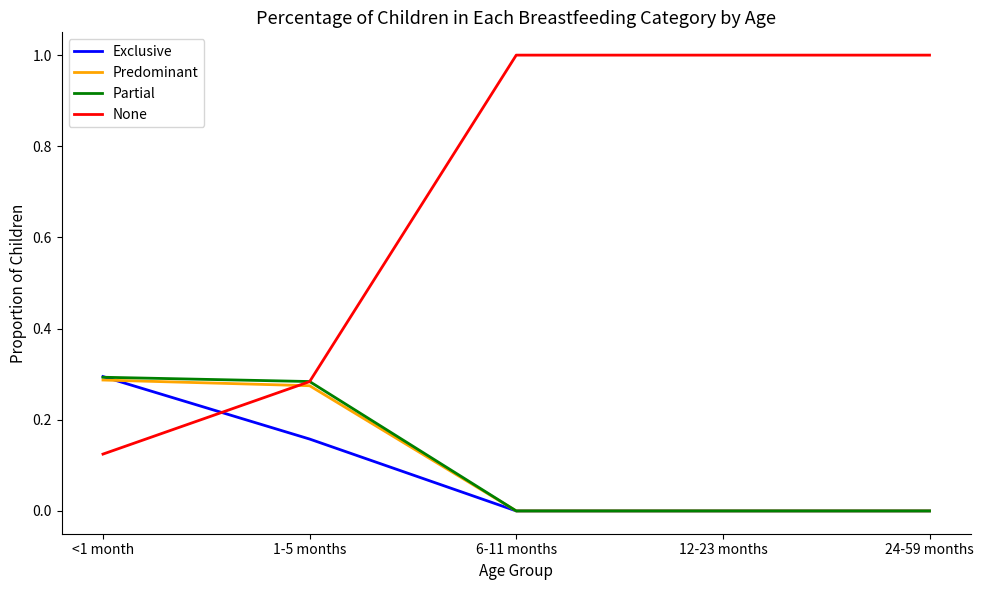

What are all the series names shown in the legend?

Exclusive, Predominant, Partial, None